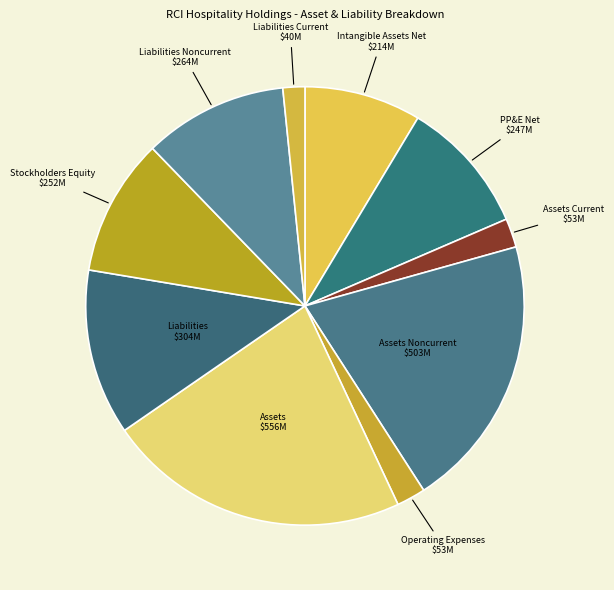

How many segments does this pie chart have?

10